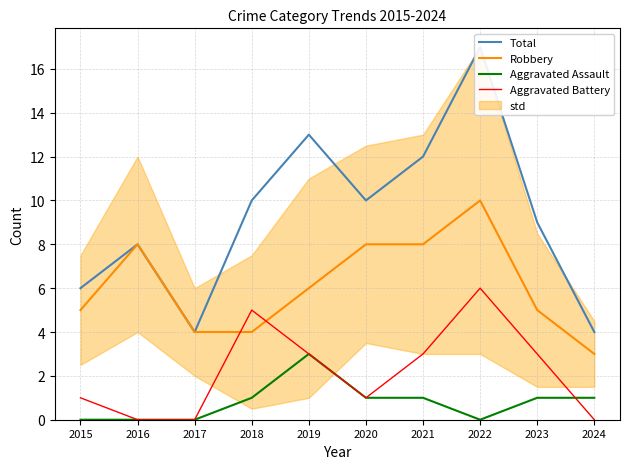

What is the average value of the Aggravated Assault series?

1